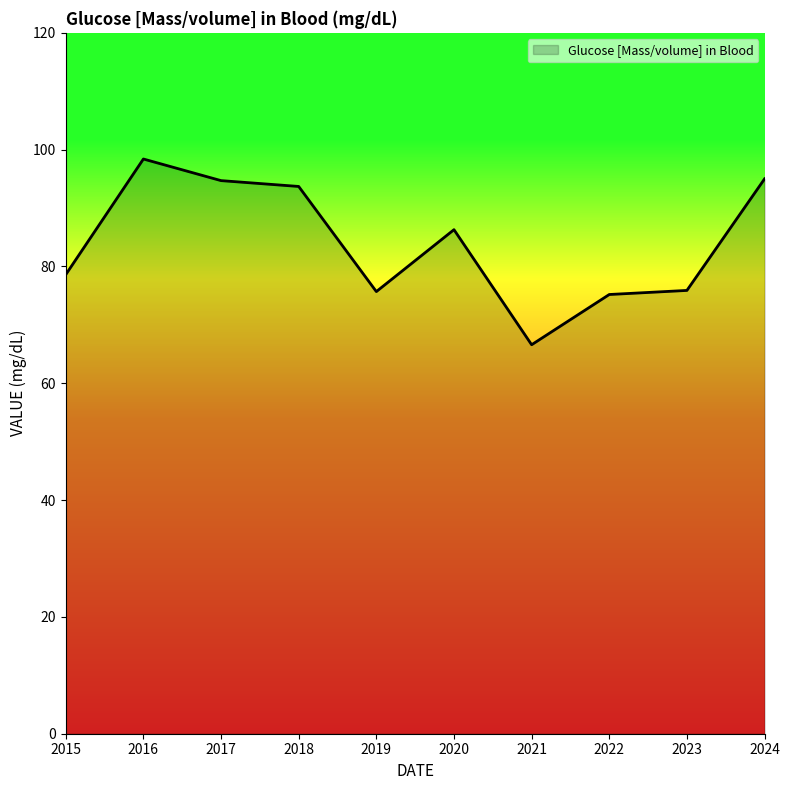

What is the difference between the maximum and minimum values?

31.8